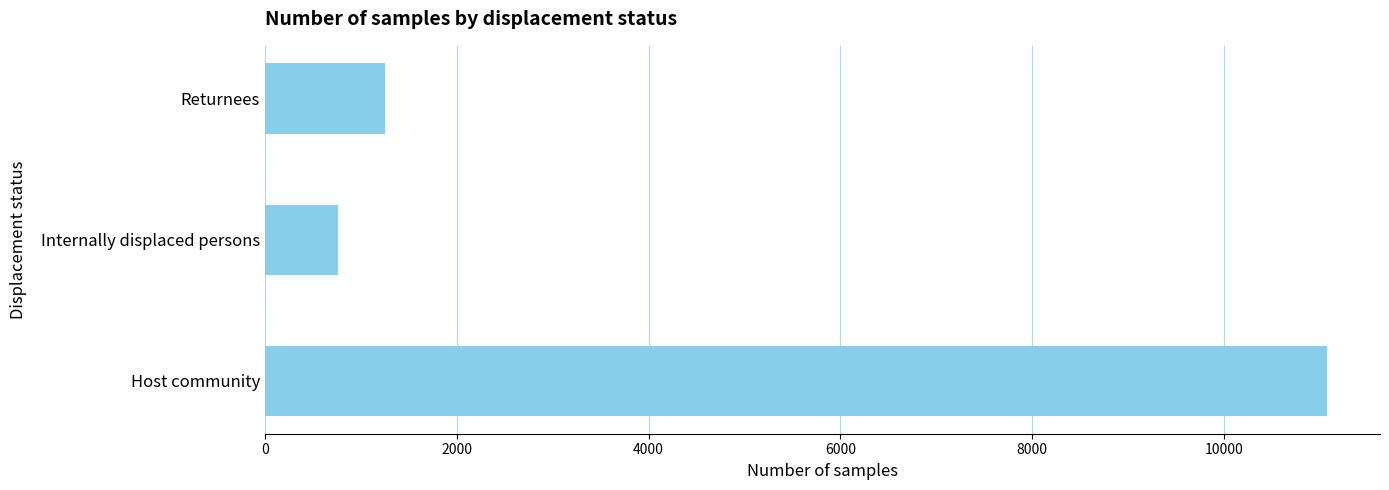

List the labels in order of value, smallest first.

Internally displaced persons, Returnees, Host community